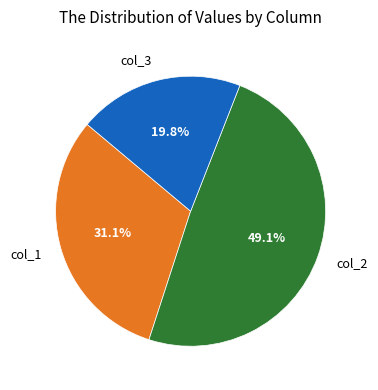

To the nearest percent, what is the average slice percentage?

33%